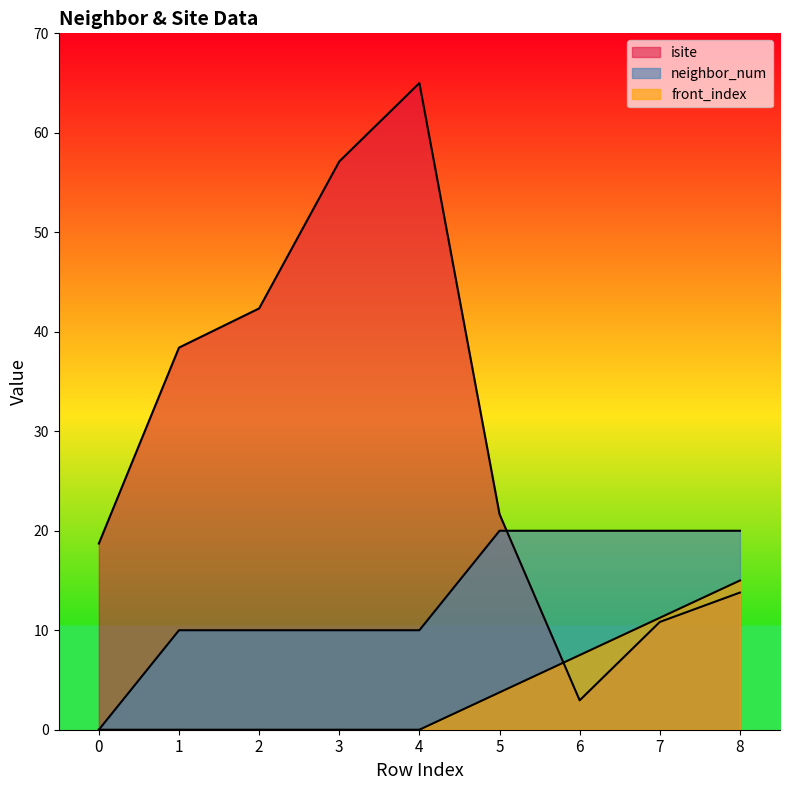

List the series in order of their peak value, lowest first.

front_index, neighbor_num, isite